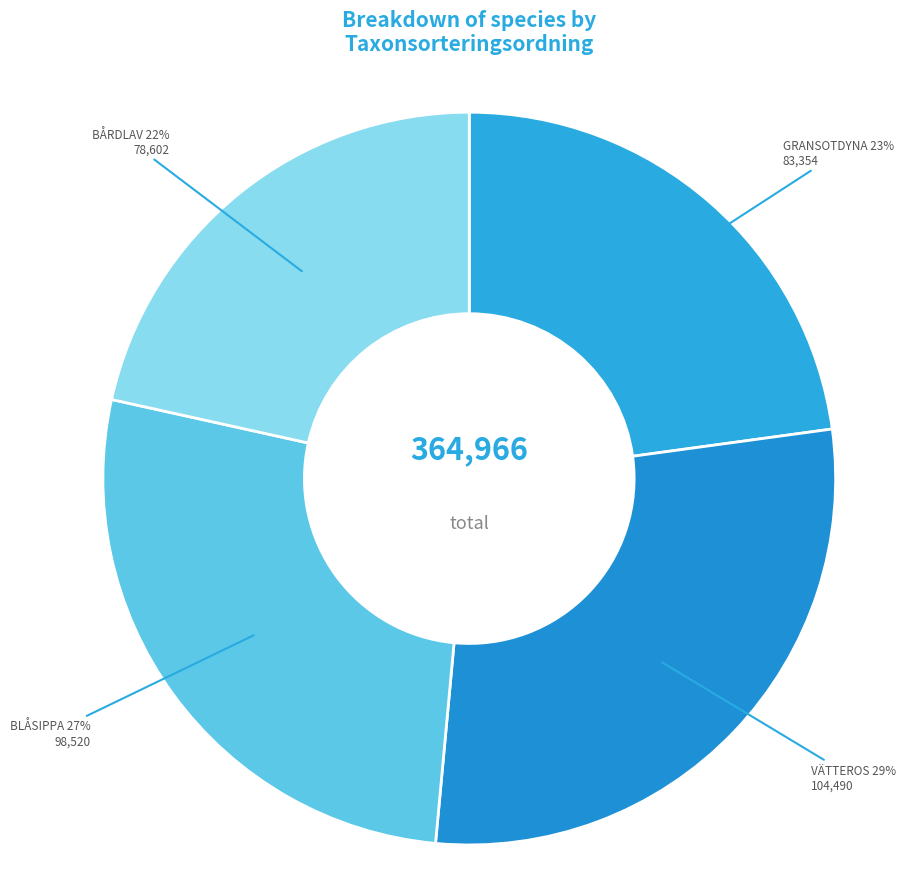

Count the number of slices in the pie.

4